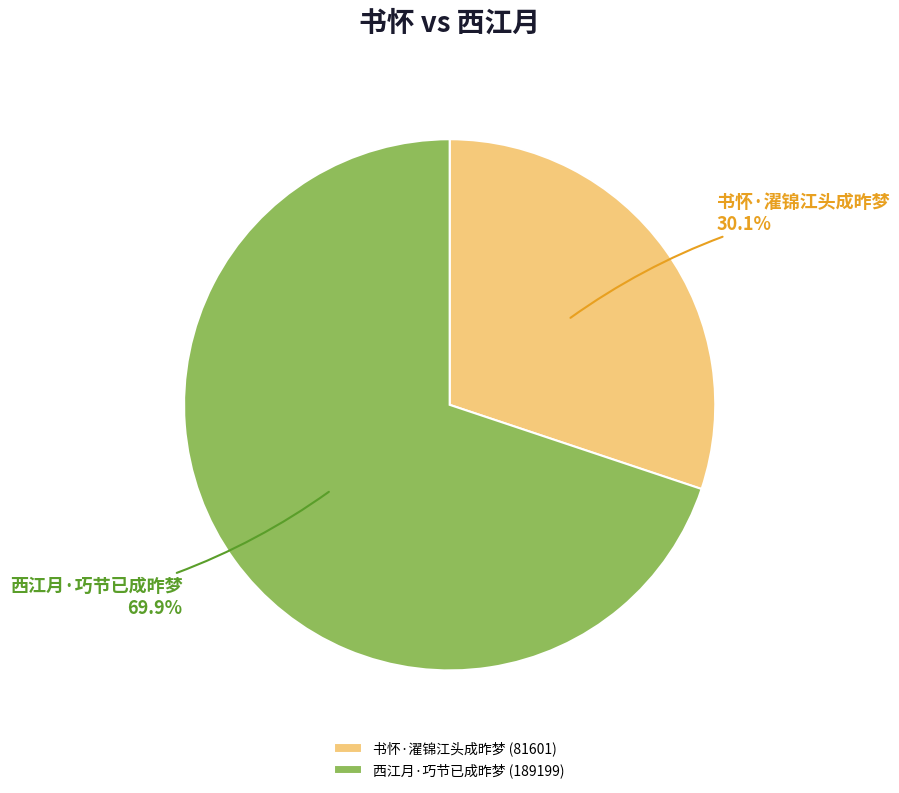

Rank the categories by value from lowest to highest.

书怀·濯锦江头成昨梦, 西江月·巧节已成昨梦